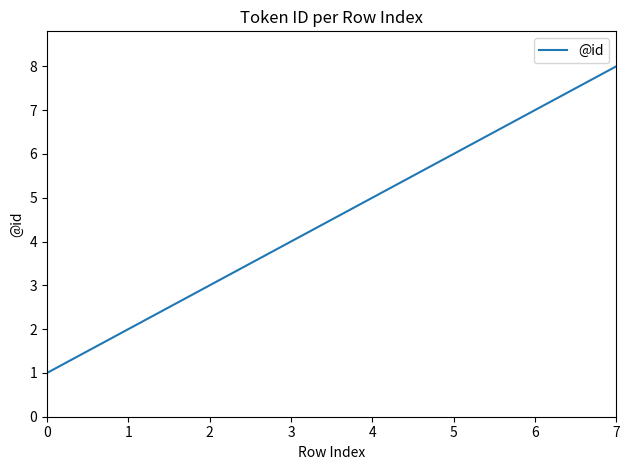

What value does the data have at 1?

2